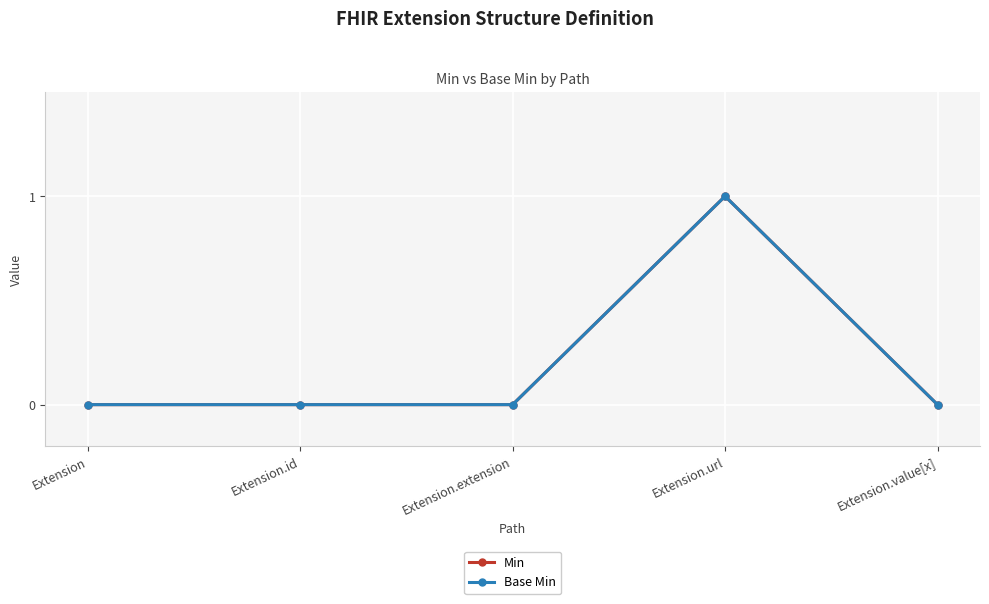

Rank the categories by Base Min value from lowest to highest.

Extension, Extension.id, Extension.extension, Extension.value[x], Extension.url